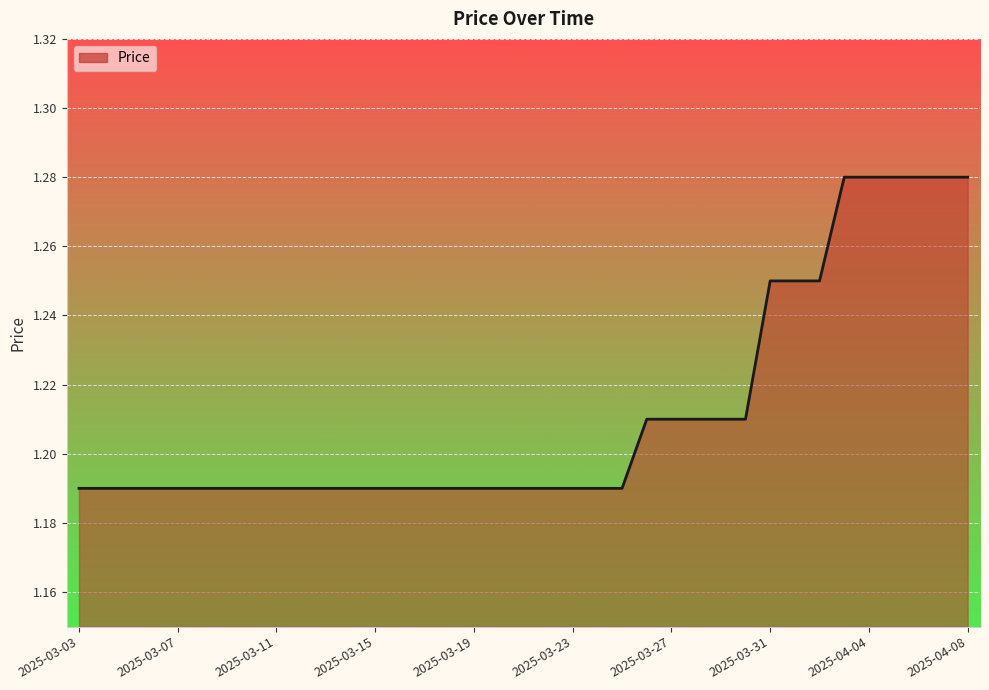

What is the value of the 33rd point from the left?

1.3